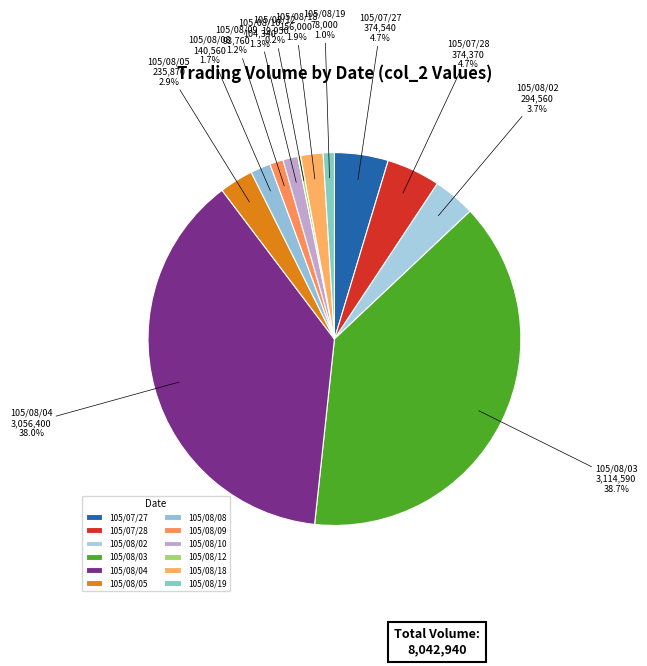

Is there any slice that represents more than half of the pie?

No